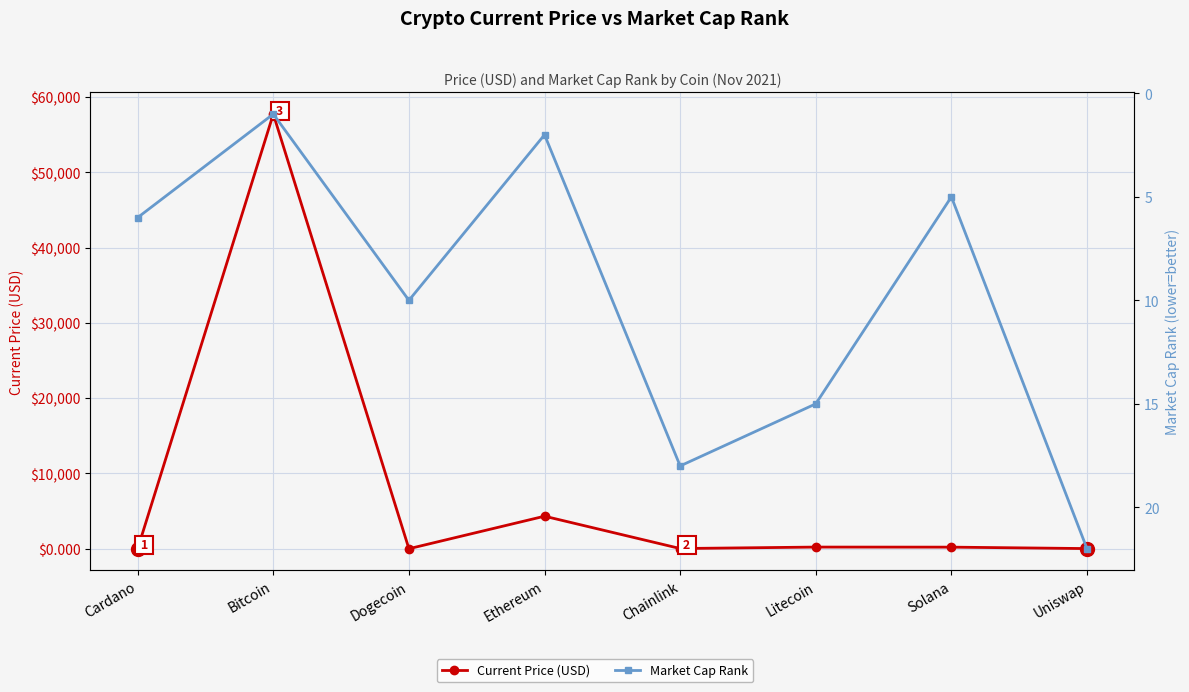

What value does the Current Price (USD) series have at Ethereum?

4321.4